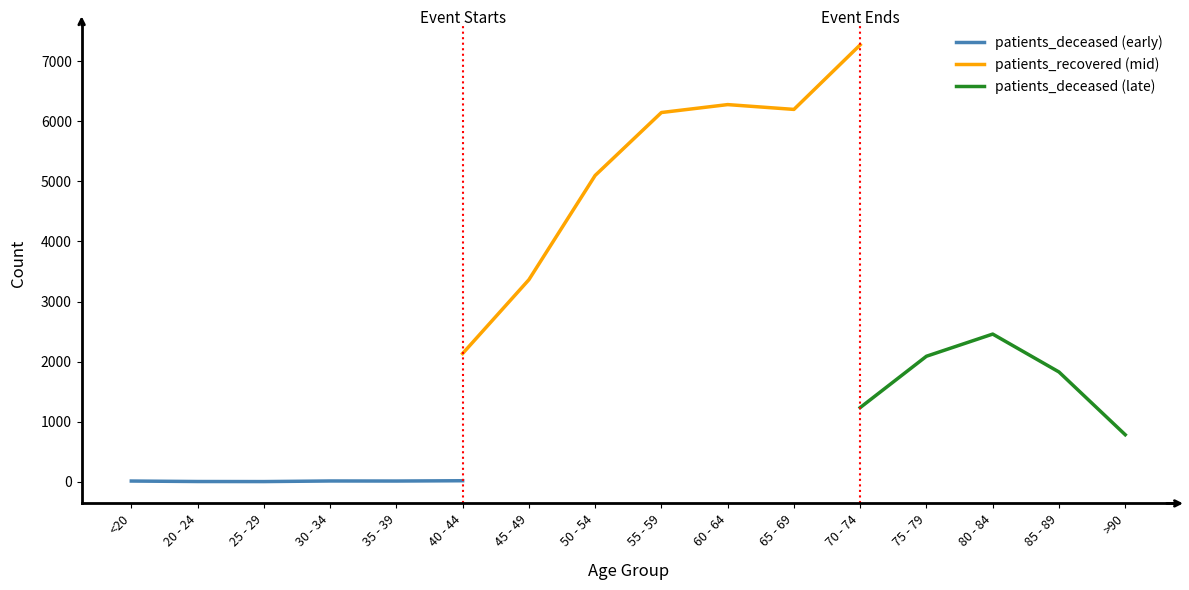

At which category does patients_deceased reach its first local peak?

30 - 34